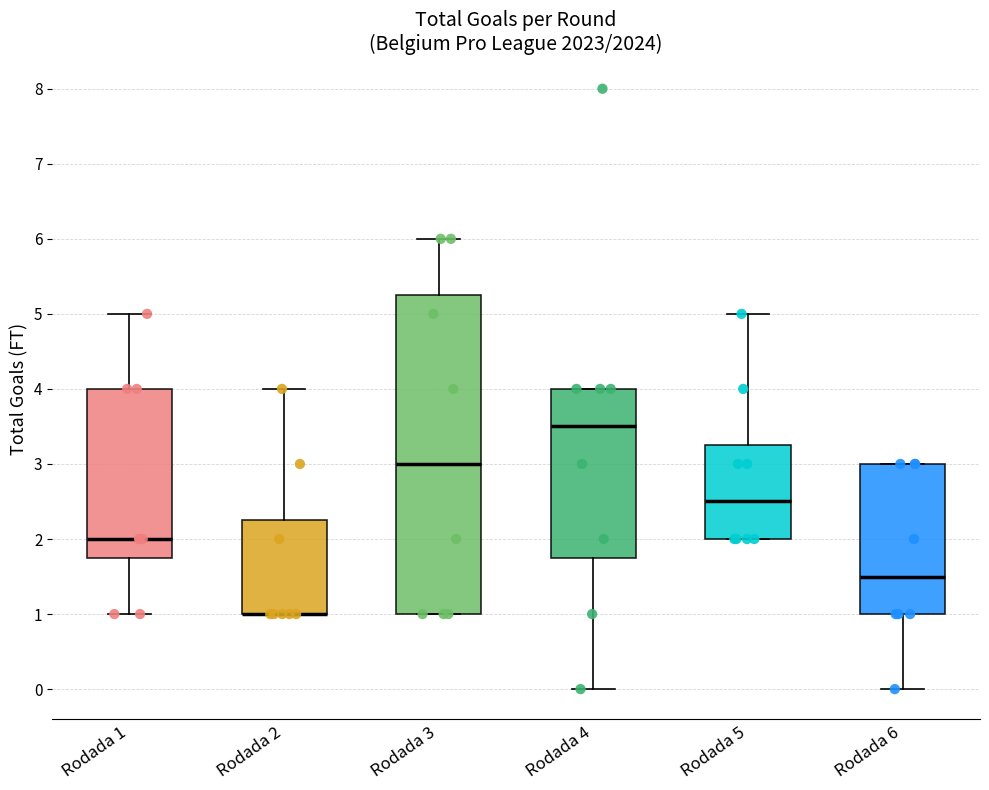

Which box is the tallest, from its lower edge to its upper edge?

Rodada 3